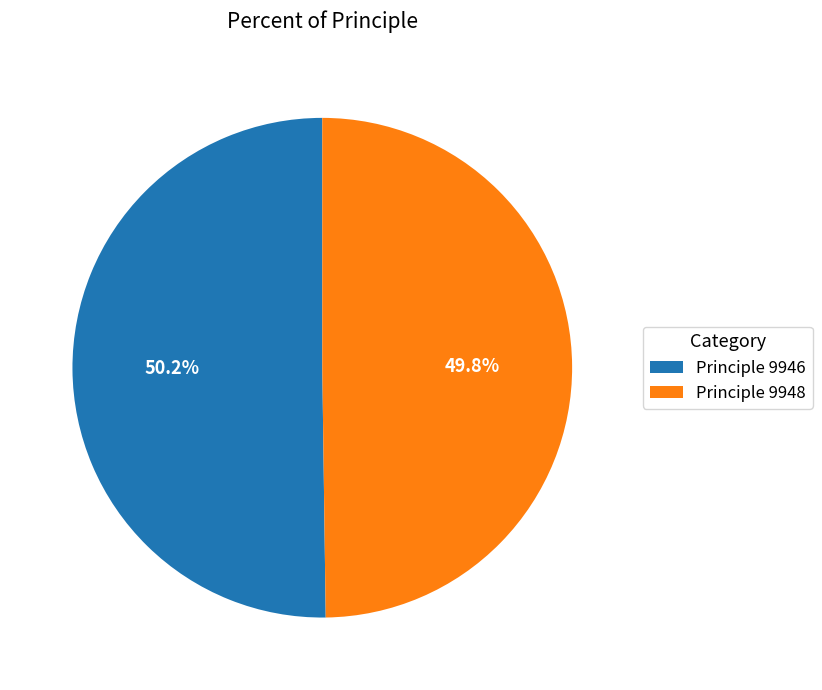

What is the ratio of the value at Principle 9948 to the value at Principle 9946?

1.0